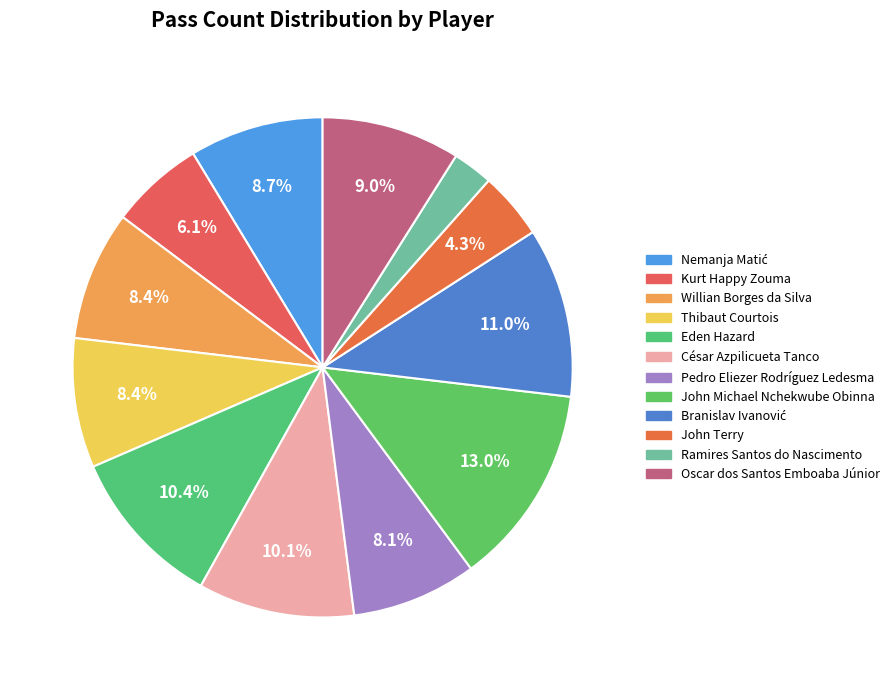

To the nearest percent, what is the average slice percentage?

8%